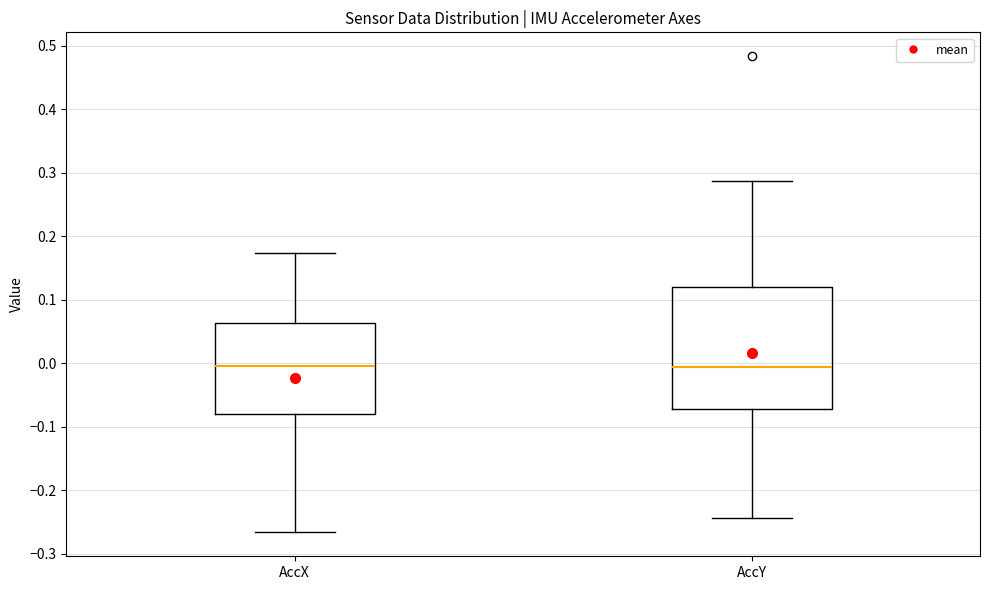

Reading left to right, transcribe this box plot: for each box, give where its median line is, the range the box spans, and where its two whiskers end, as read against the y-axis. The values are not printed on the chart, so give them approximately, as read against the axis.

AccX: median 0.00, box -0.08 to 0.06, whiskers -0.27 to 0.17
AccY: median -0.01, box -0.07 to 0.12, whiskers -0.24 to 0.29